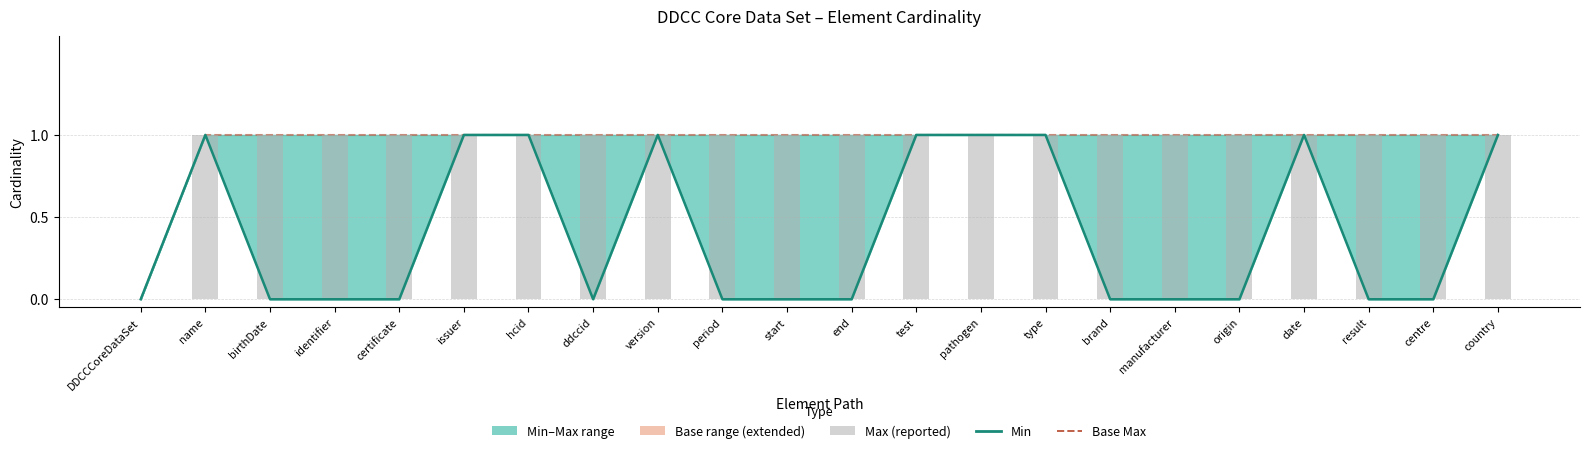

How many categories are shown in the chart?

22